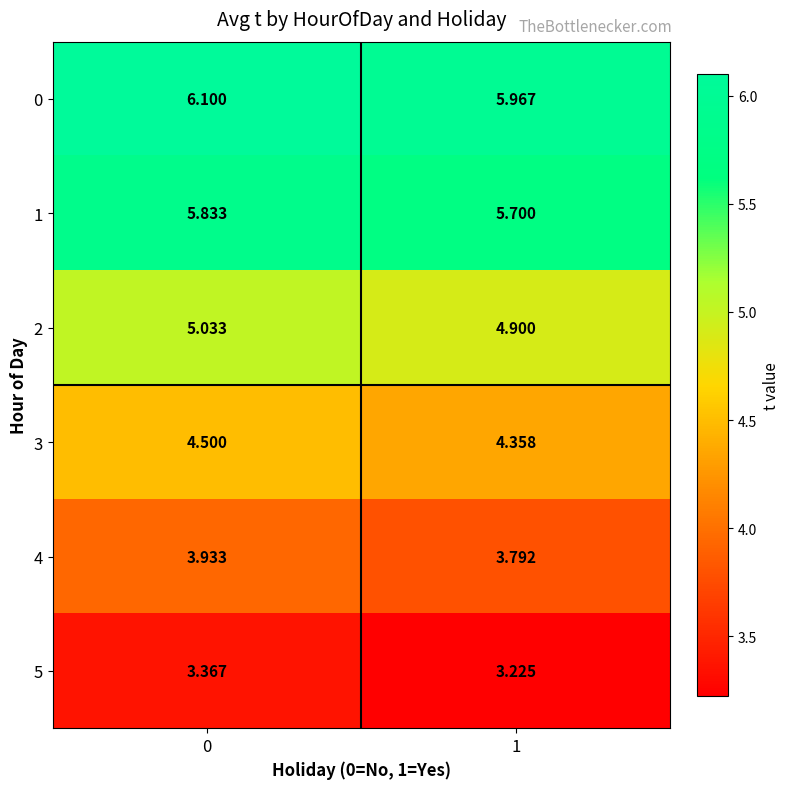

Is the value of 2 at 1 greater than the value of 4 at 1?

Yes